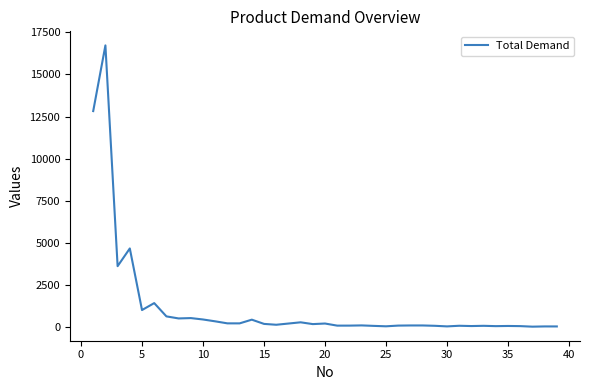

What is the maximum value shown in the chart?

16723